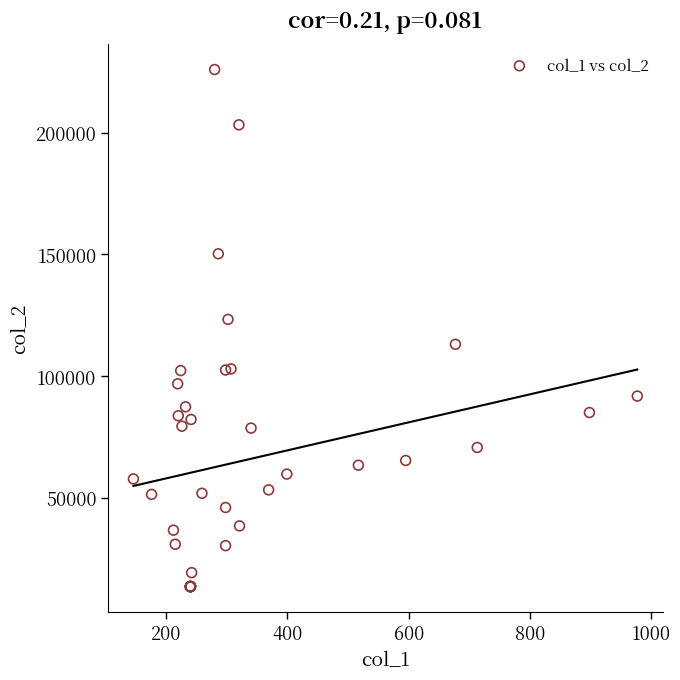

What Y value in the scatter plot is closest to 119733?

123306